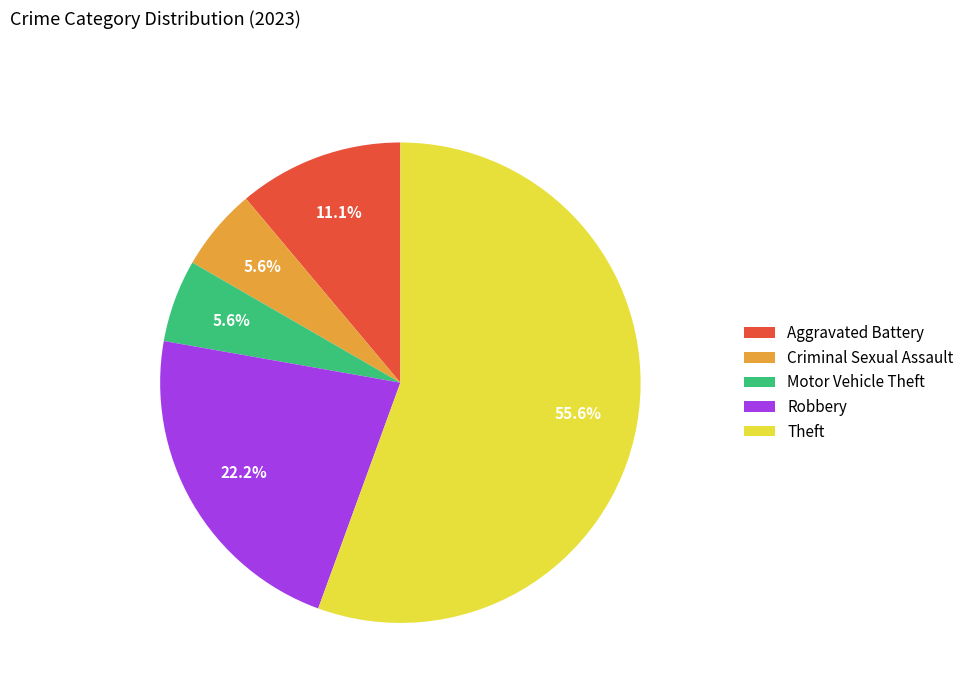

How many slices are in this pie chart?

5